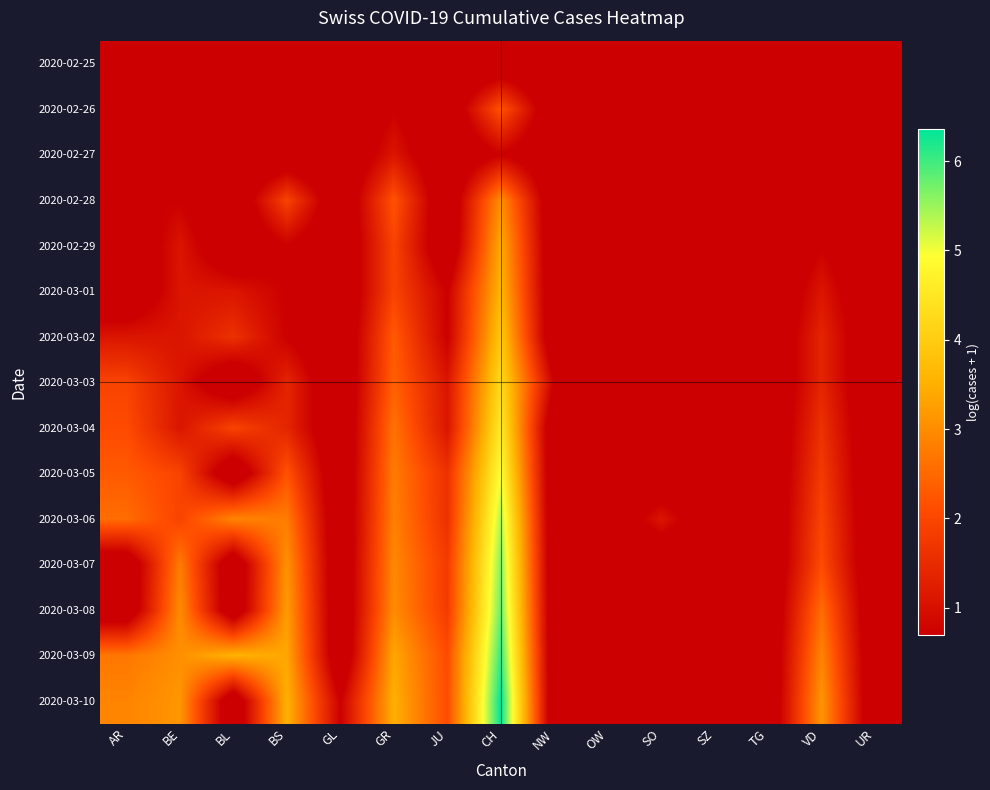

Count the number of categories in the chart.

15